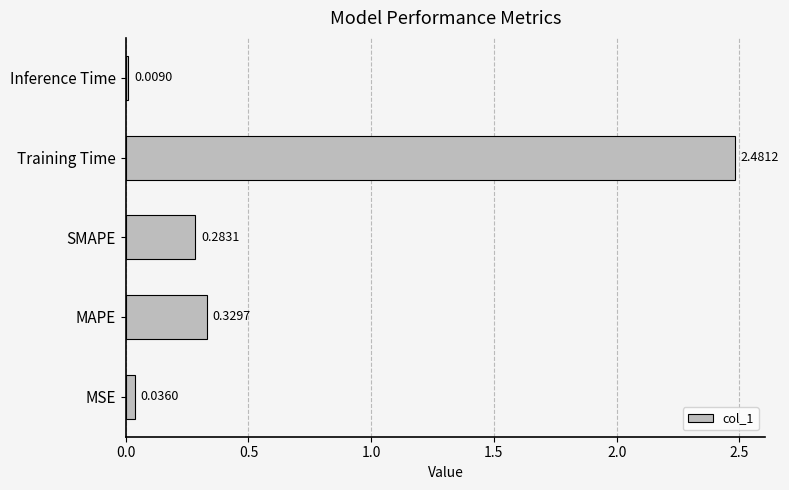

What is the change in value from MSE to MAPE?

+0.3